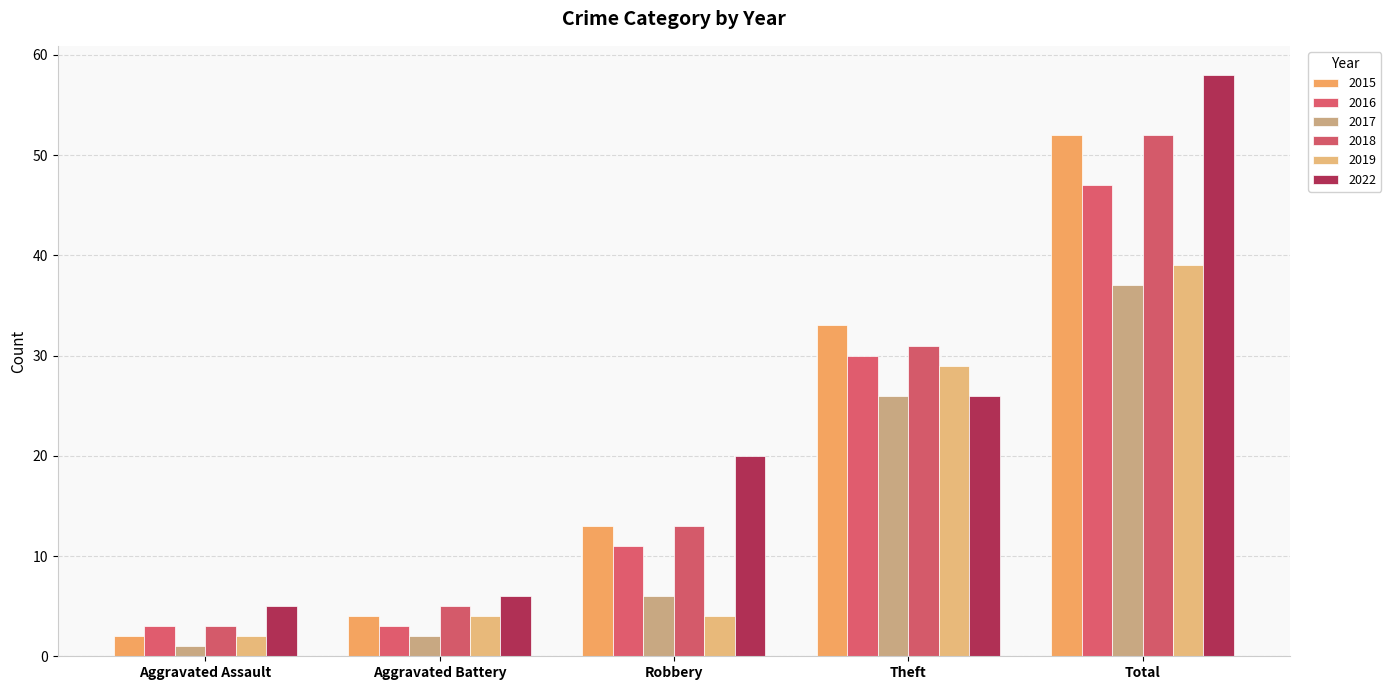

Reading left to right, list all the values displayed in this chart.

2015: 2	4	13	33	52
2016: 3	3	11	30	47
2017: 1	2	6	26	37
2018: 3	5	13	31	52
2019: 2	4	4	29	39
2022: 5	6	20	26	58